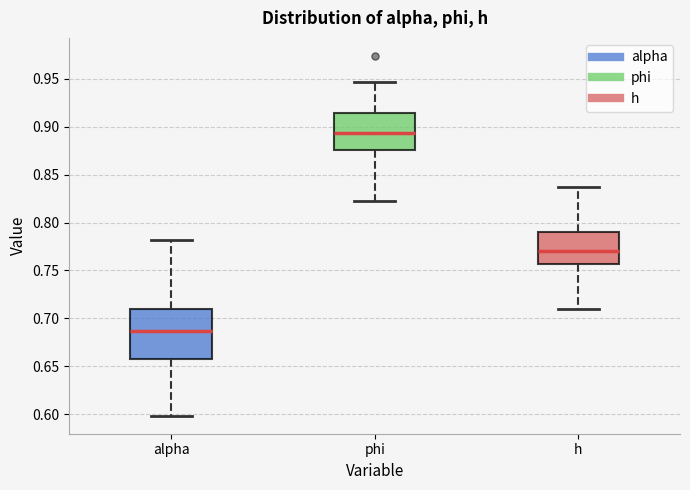

Which box's median line is the lowest?

alpha